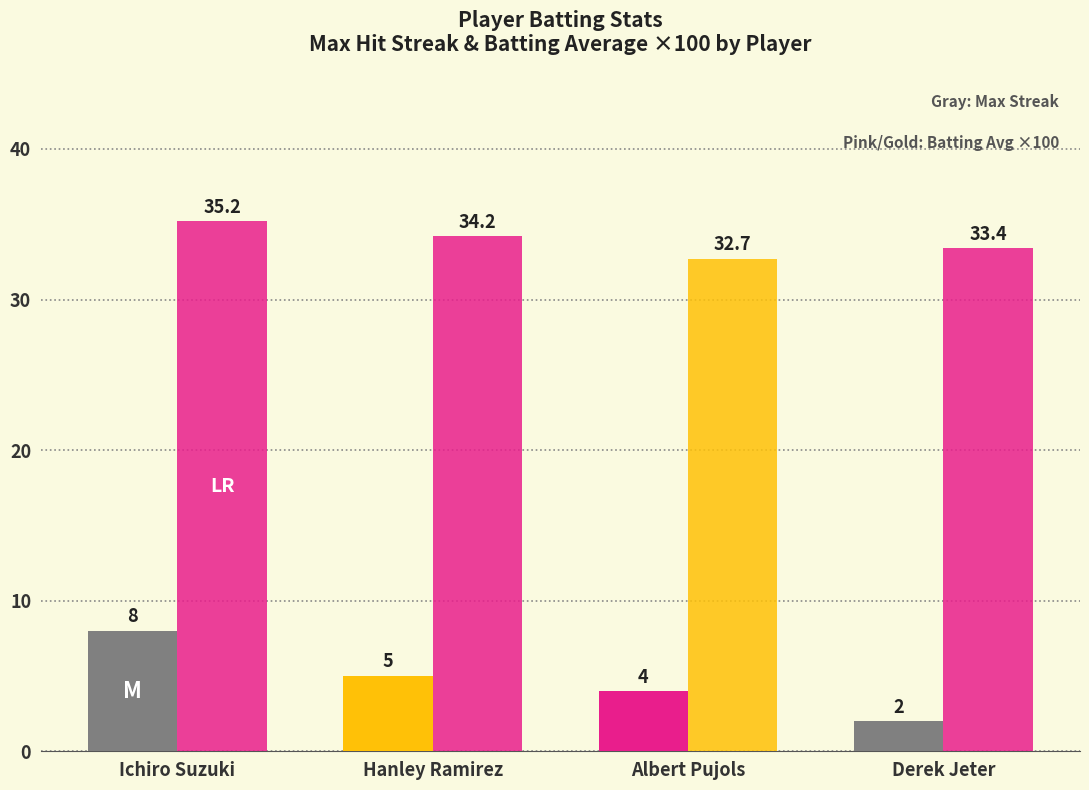

What is the label of the 2nd bar from the right?

Albert Pujols